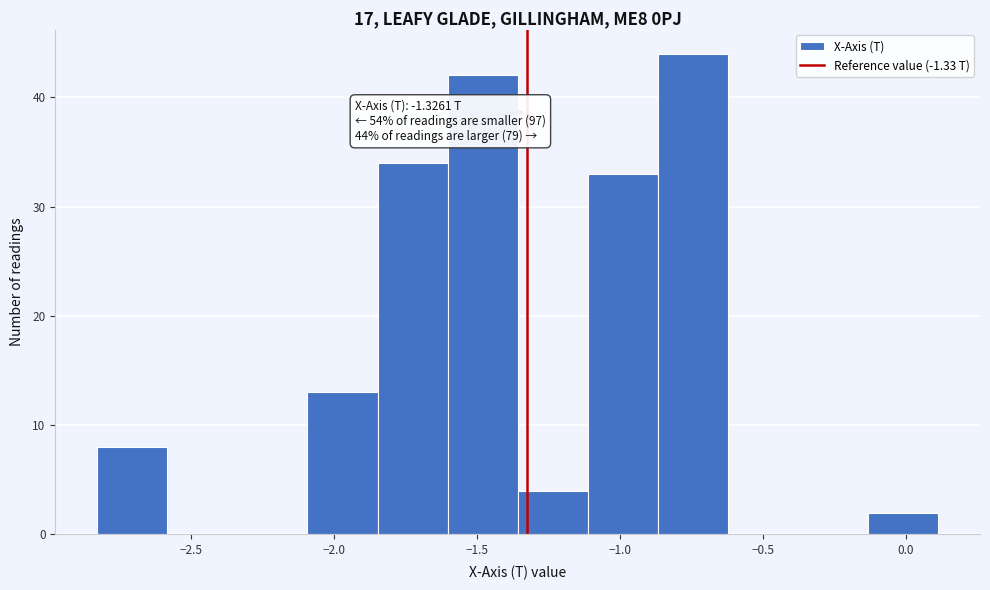

Which range on the x-axis has the tallest bar?

-0.85 to -0.60